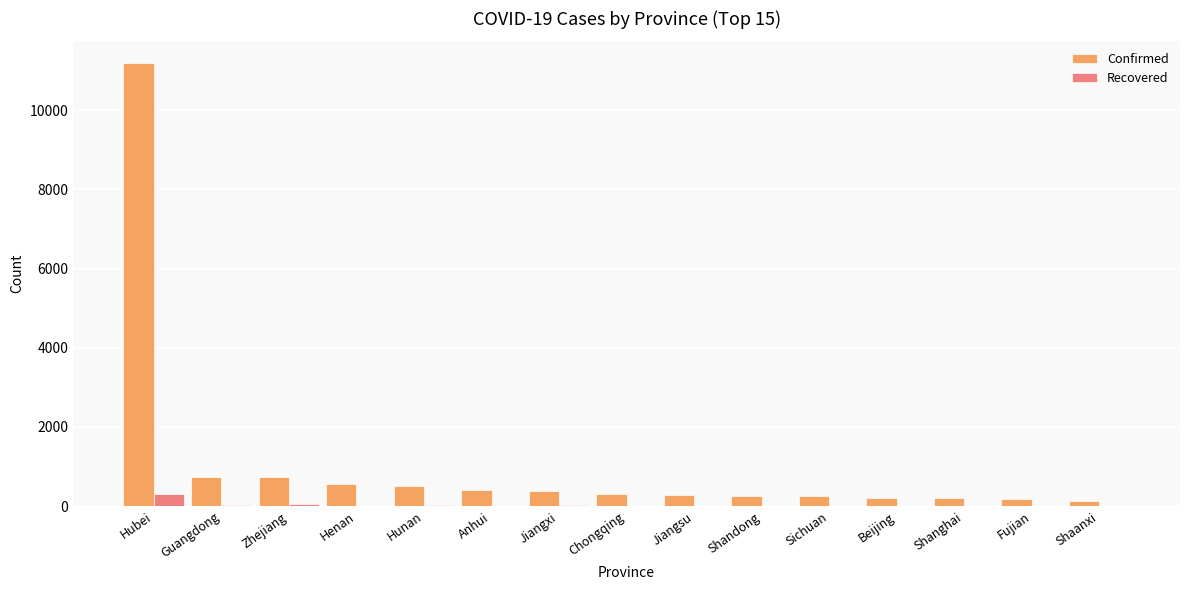

The Confirmed series shows 725 at Guangdong. True or false?

True